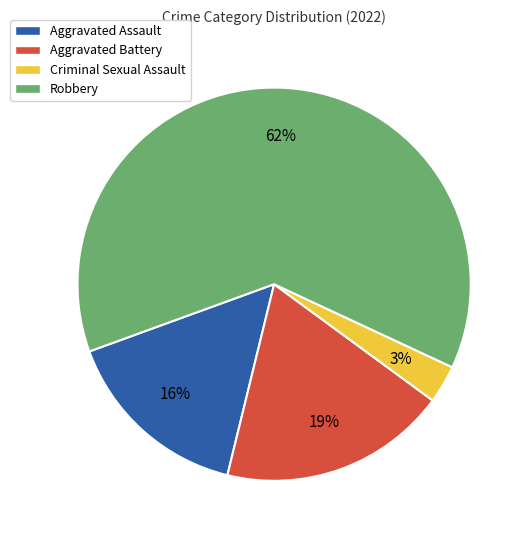

True or false: Aggravated Assault accounts for 8% of the total.

False